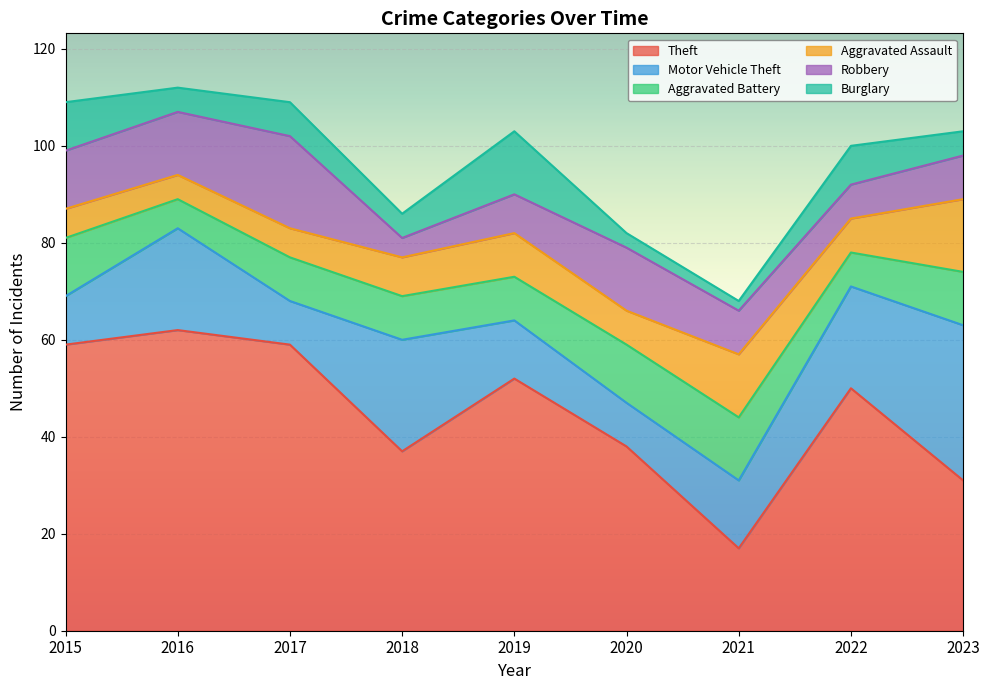

Reading right to left, transcribe all the data shown in this chart.

Theft: 31	50	17	38	52	37	59	62	59
Motor Vehicle Theft: 32	21	14	9	12	23	9	21	10
Aggravated Battery: 11	7	13	12	9	9	9	6	12
Aggravated Assault: 15	7	13	7	9	8	6	5	6
Robbery: 9	7	9	13	8	4	19	13	12
Burglary: 5	8	2	3	13	5	7	5	10